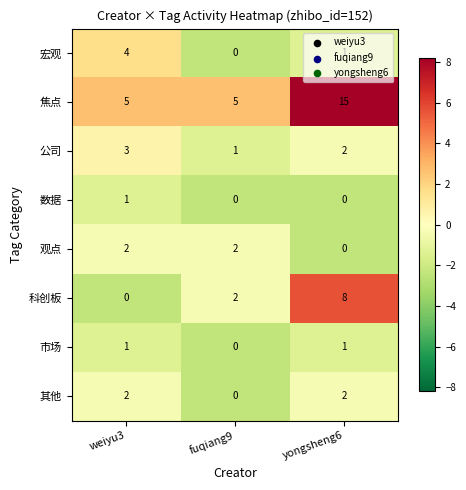

Which series has the largest total across all categories?

焦点